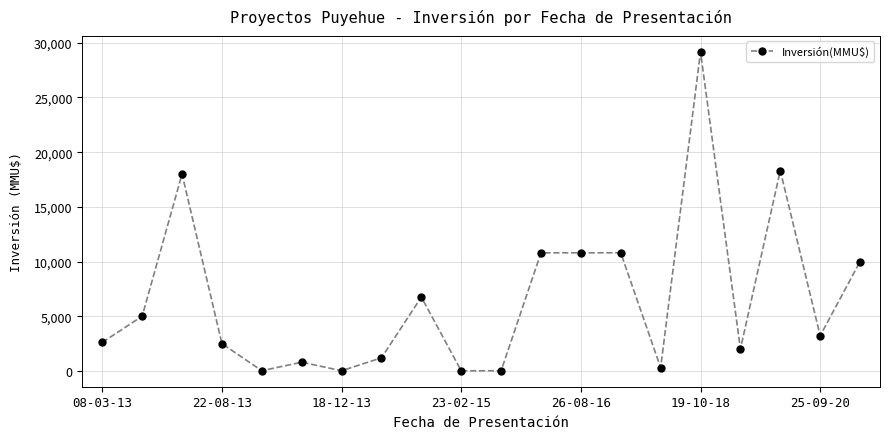

What is the difference between the second highest and second lowest values?

18300